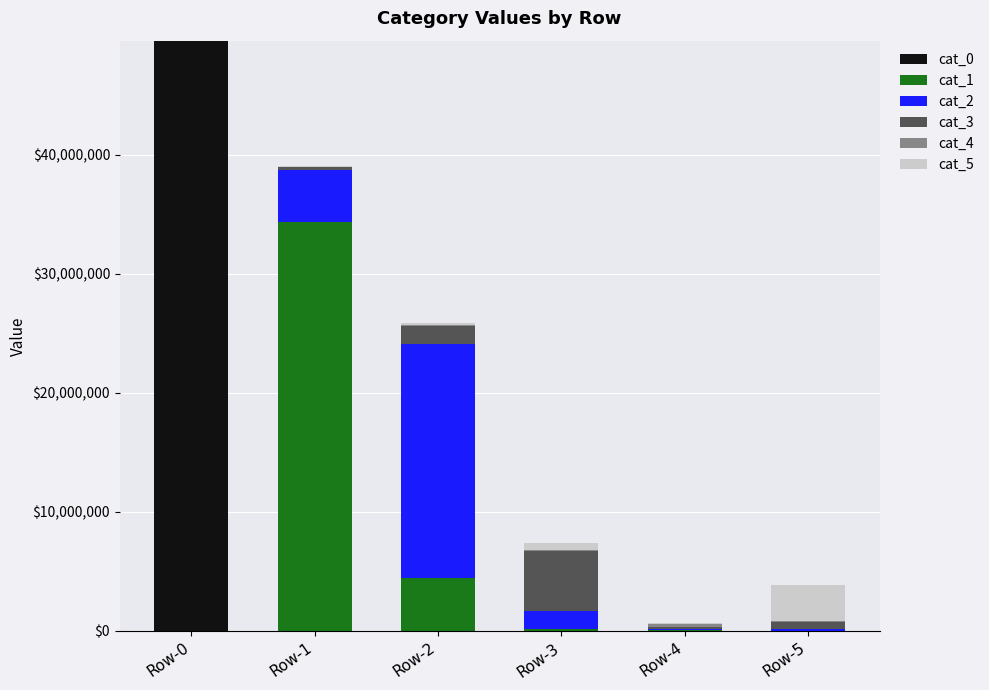

At which category is the sum across all series the highest?

Row-0